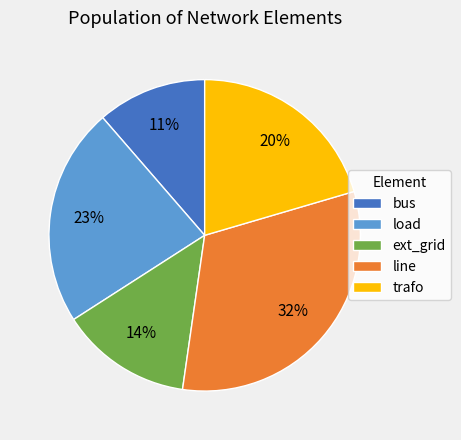

What is the smallest slice in the pie chart?

bus